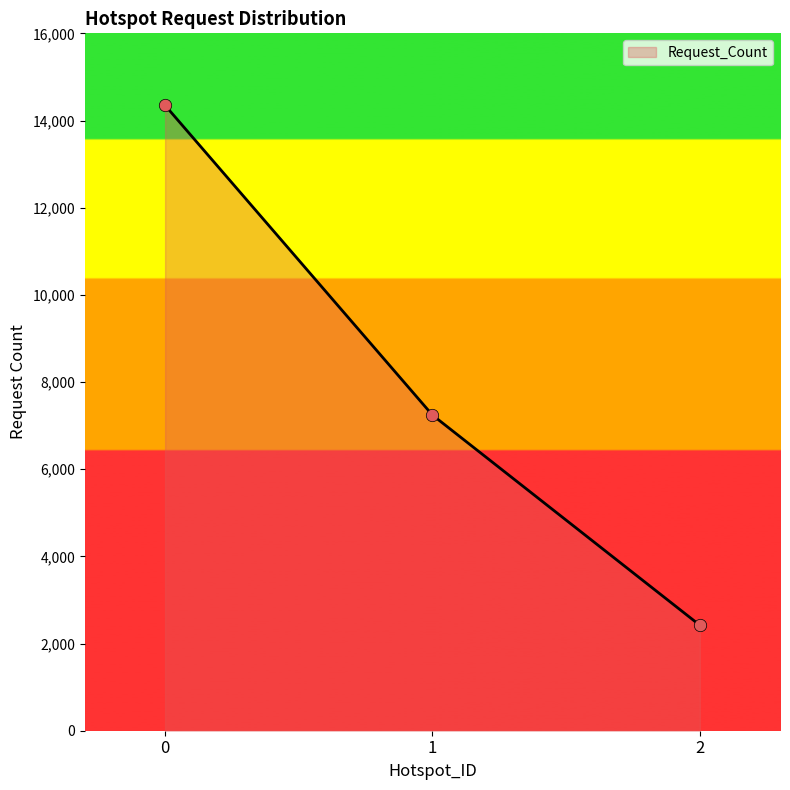

What is the change in value from 1 to 2?

-4821